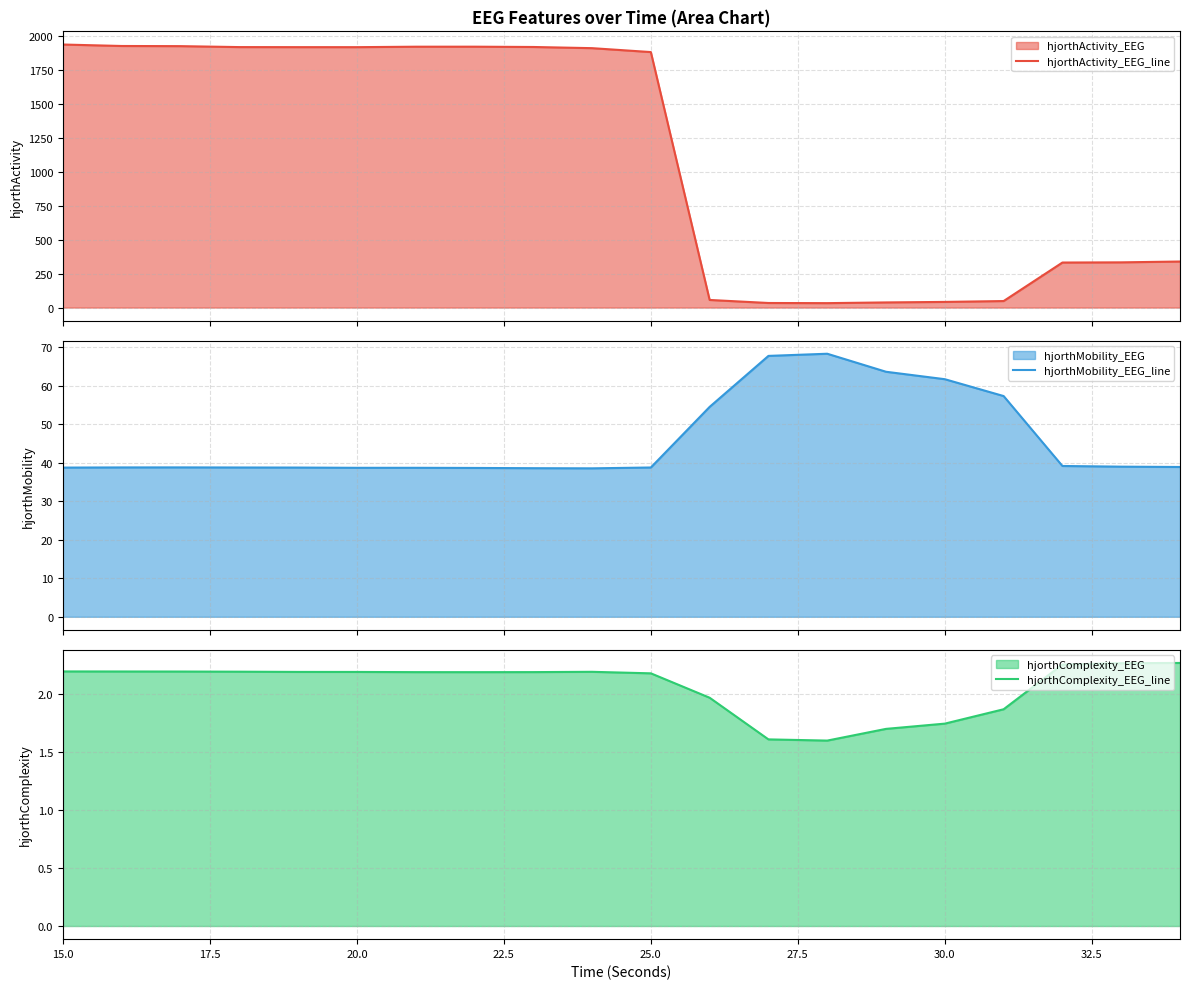

The hjorthComplexity_EEG_line series shows 2.2 at 15.0. True or false?

True